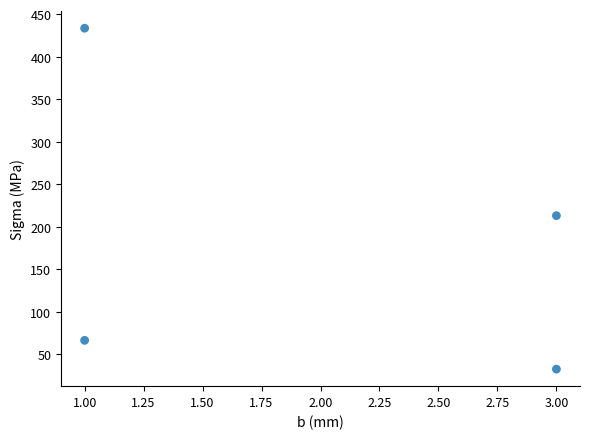

What Y value in the scatter plot is closest to 233?

213.2